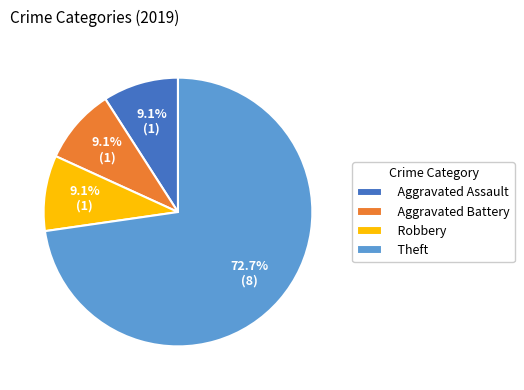

Does Theft account for over 50% of the chart?

Yes